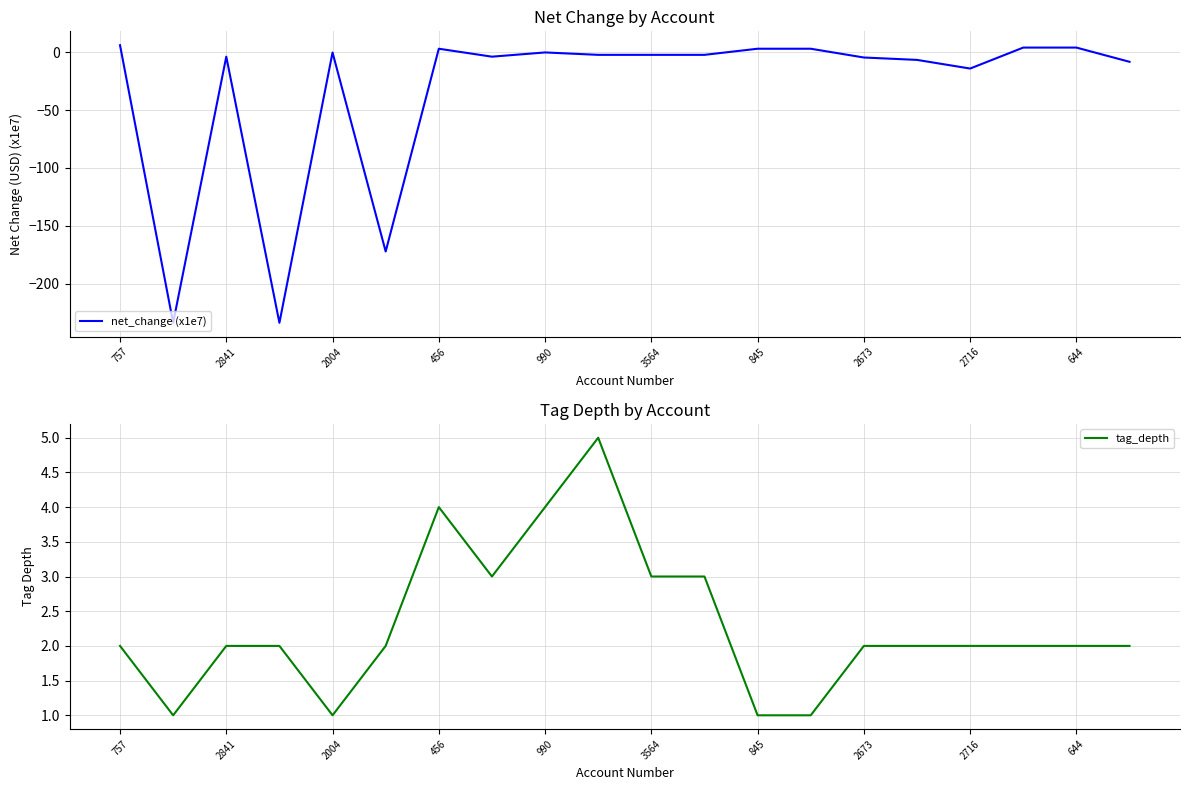

What is the minimum value for net_change (x1e7)?

-233.9